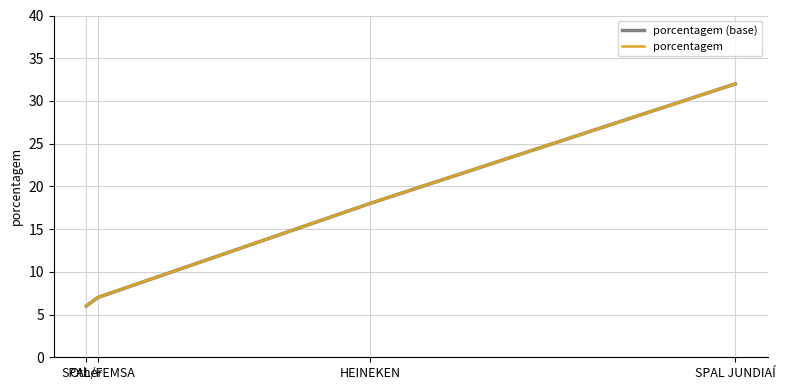

Is it true that porcentagem (base) equals 10 at Other?

False